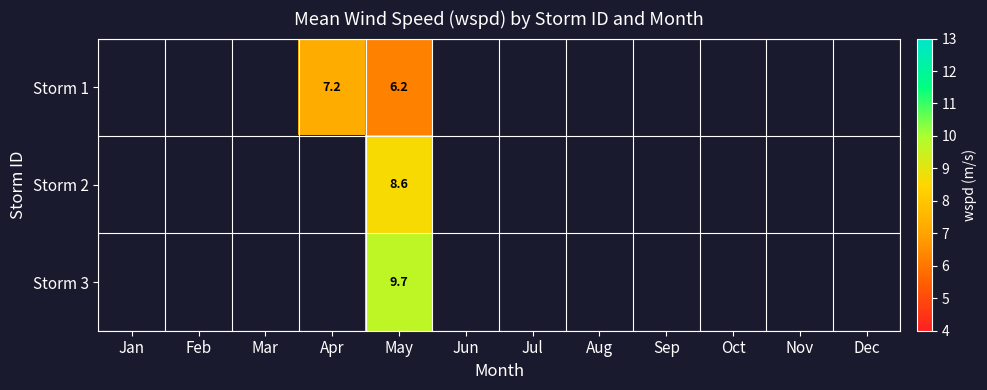

What is the difference between the highest and lowest values at May?

3.5